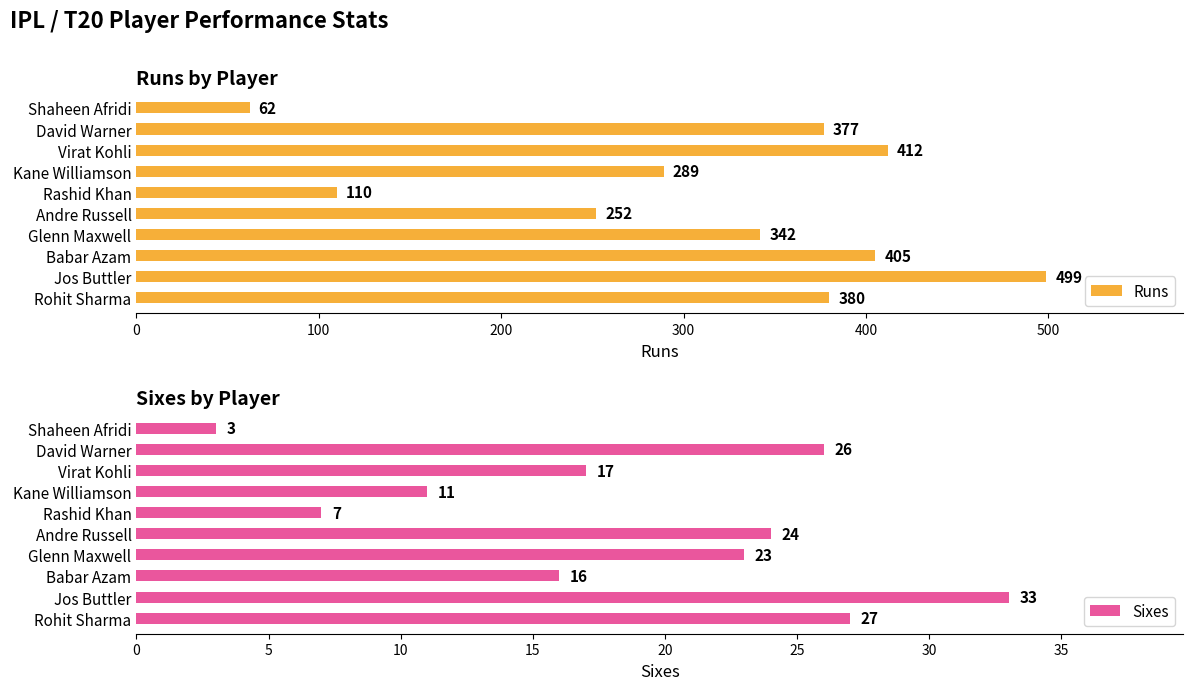

At which label does Runs reach its peak?

Jos Buttler